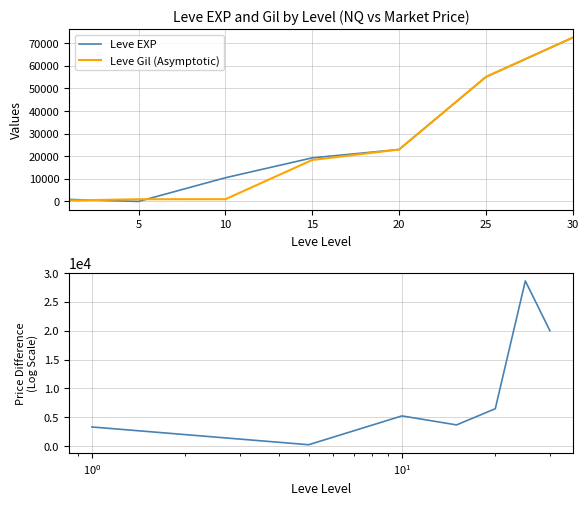

What is the maximum value for Leve Gil (Asymptotic)?

72430